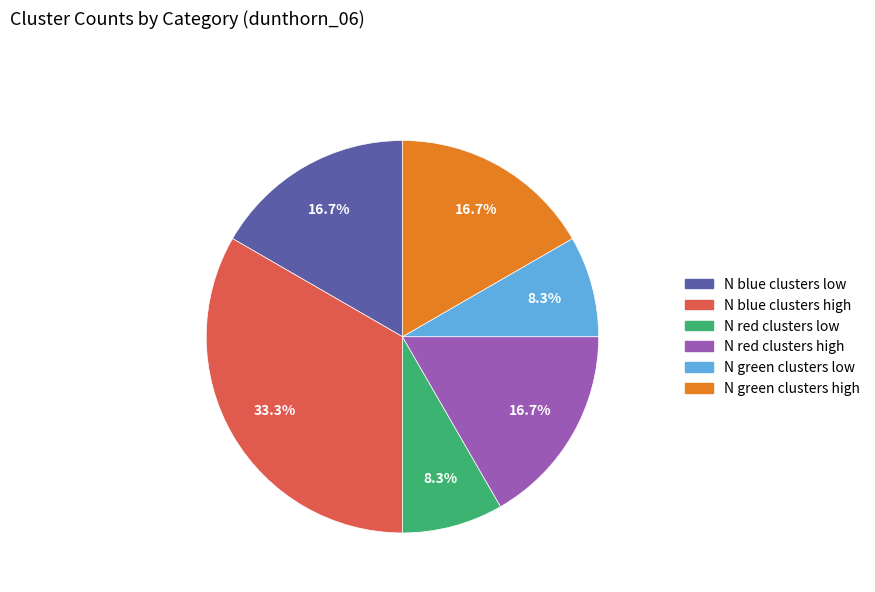

Does N green clusters low represent more than half of the total?

No